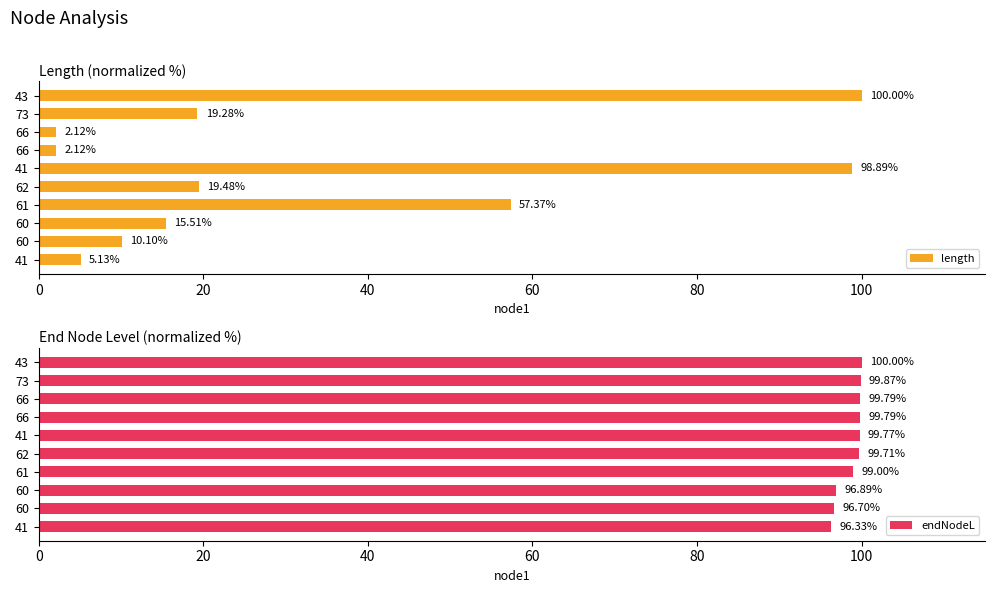

What value does the length series have at 73?

19.3